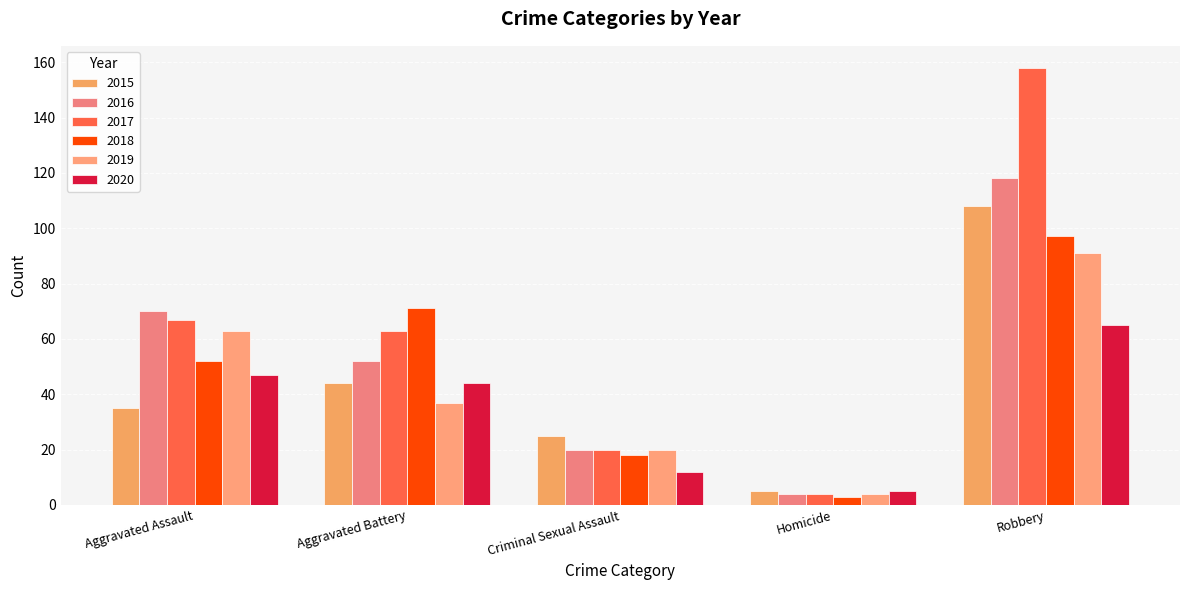

Which series has the largest total across all categories?

2017